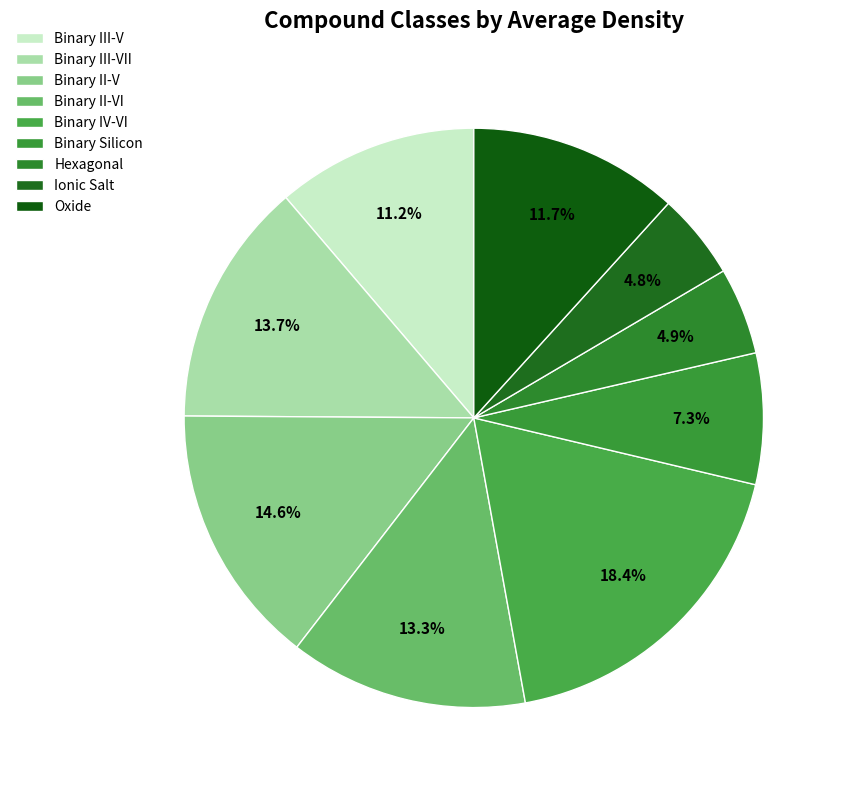

How many slices are in this pie chart?

9